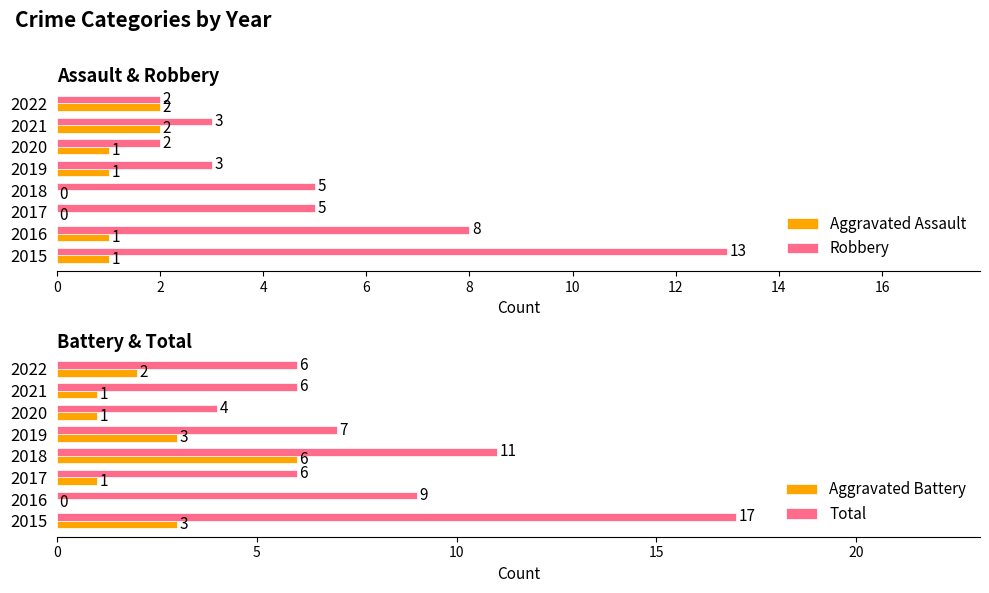

What is the value of the Aggravated Battery bar at the 7th from the left?

1